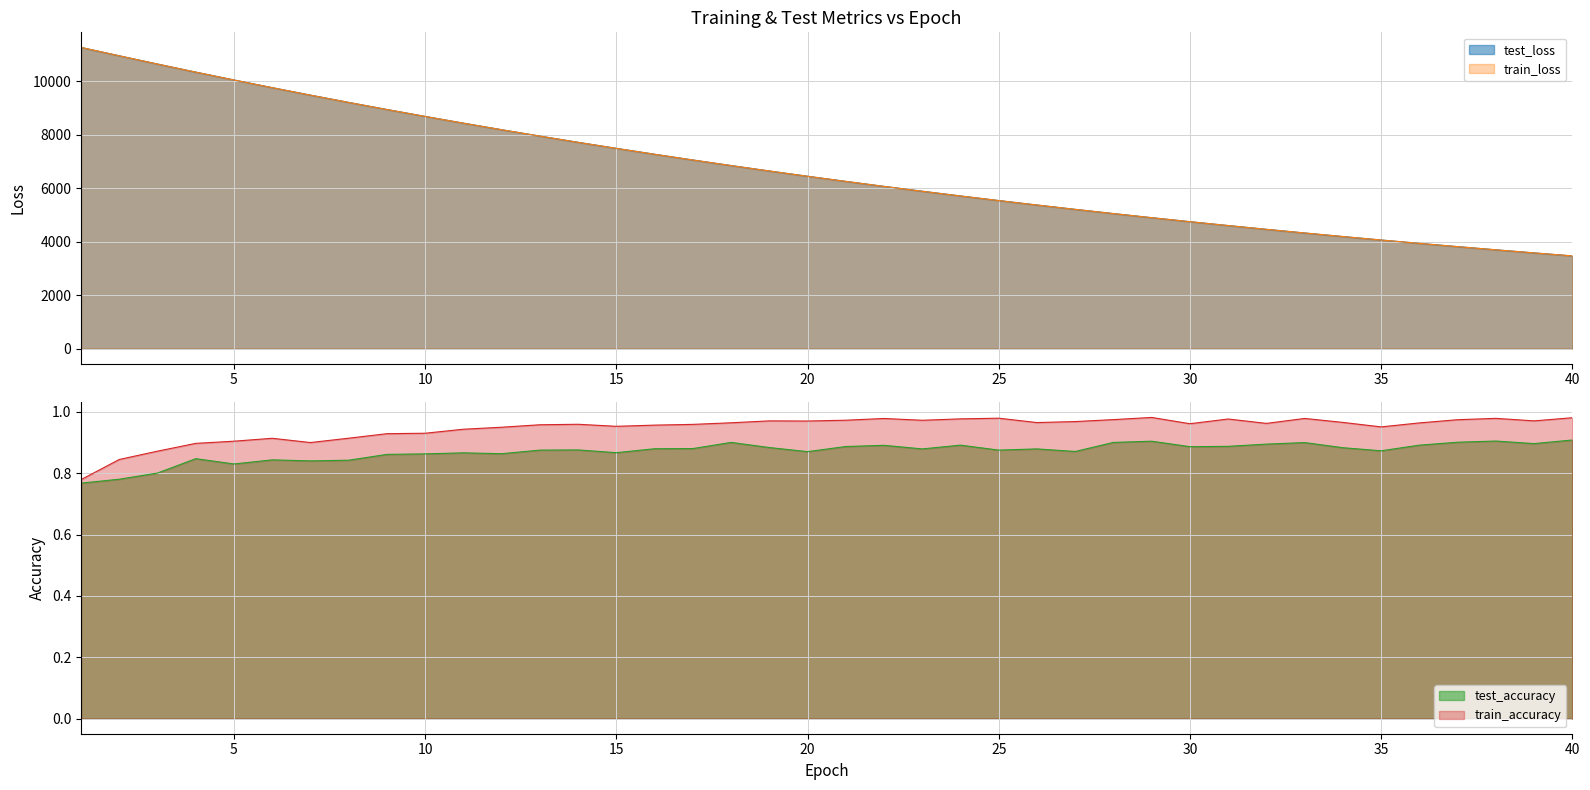

Read the train_accuracy value at 1.

0.8